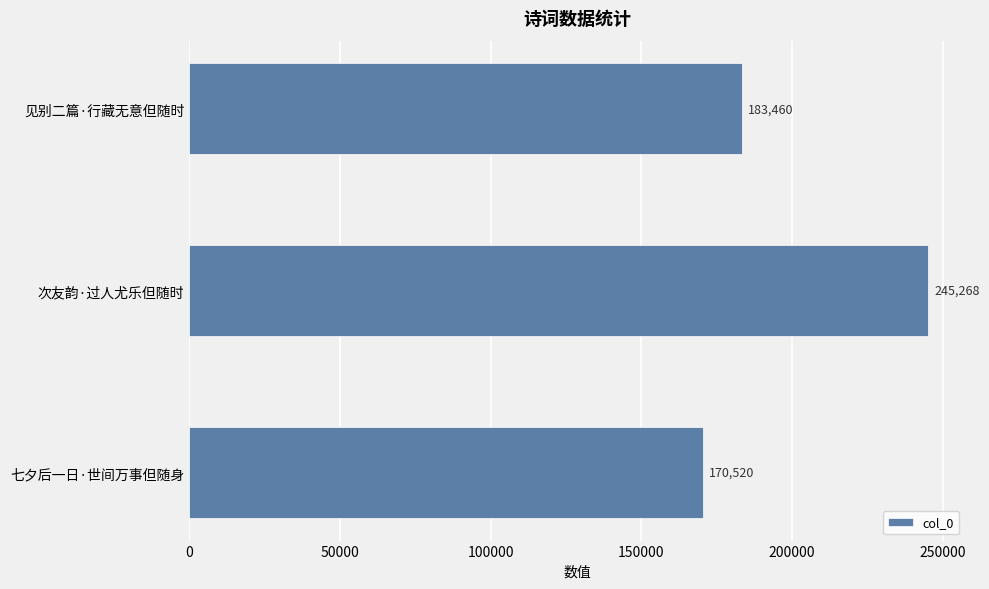

Rank the categories by value from highest to lowest.

次友韵·过人尤乐但随时, 见别二篇·行藏无意但随时, 七夕后一日·世间万事但随身